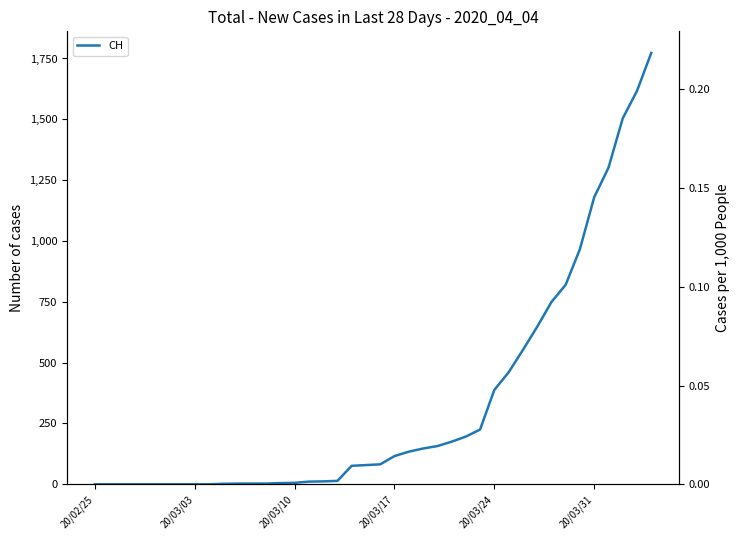

Is this an area chart (filled region under the line)?

No